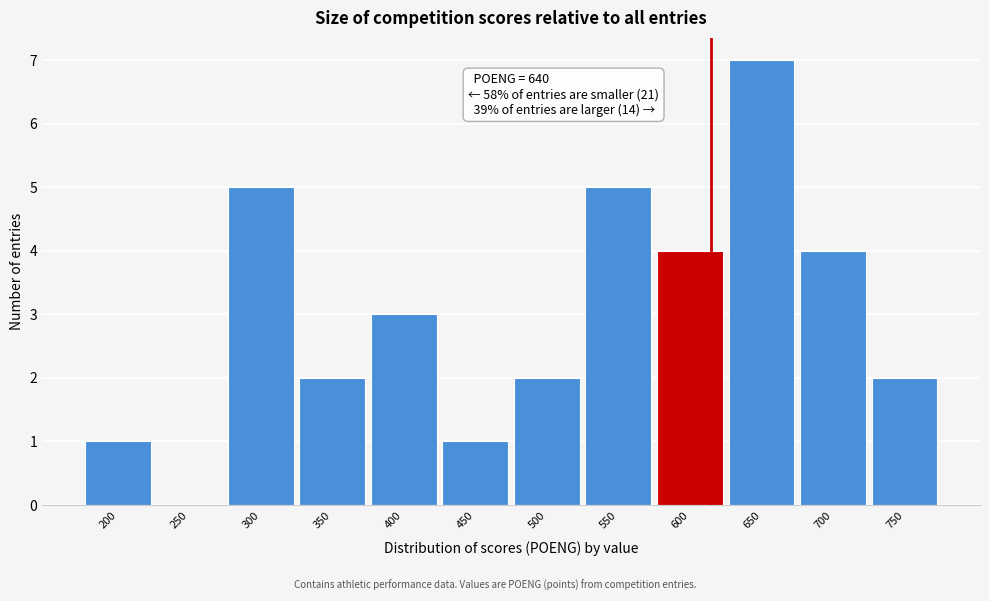

Reading right to left, what are all the values shown in this chart?

750=2	700=4	650=7	600=4	550=5	500=2	450=1	400=3	350=2	300=5	250=0	200=1